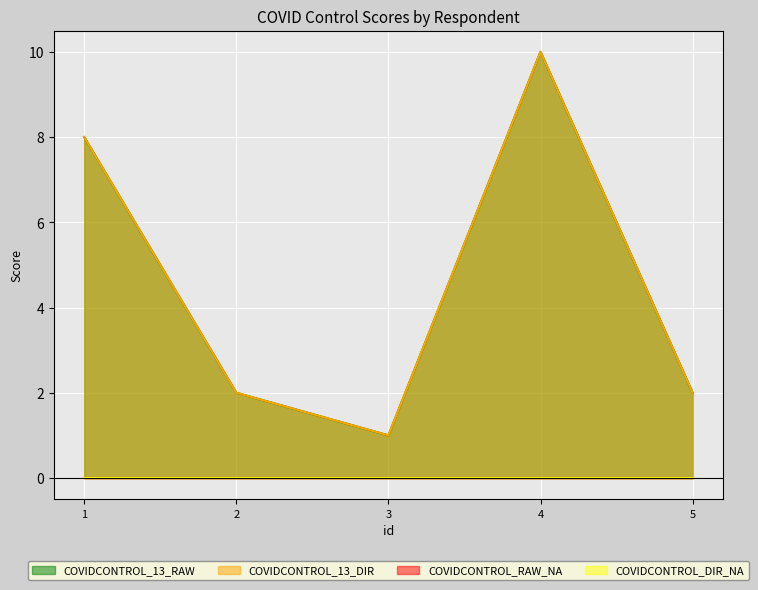

True or false: COVIDCONTROL_13_DIR has a value of 6 at 4.

False